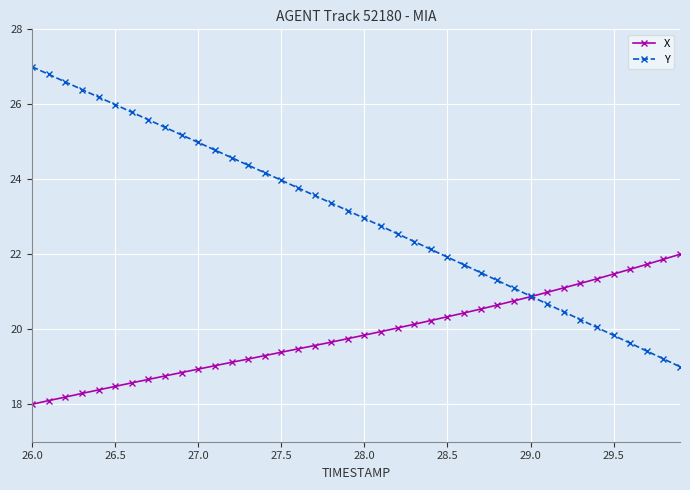

What is the minimum value shown in the chart?

18.0